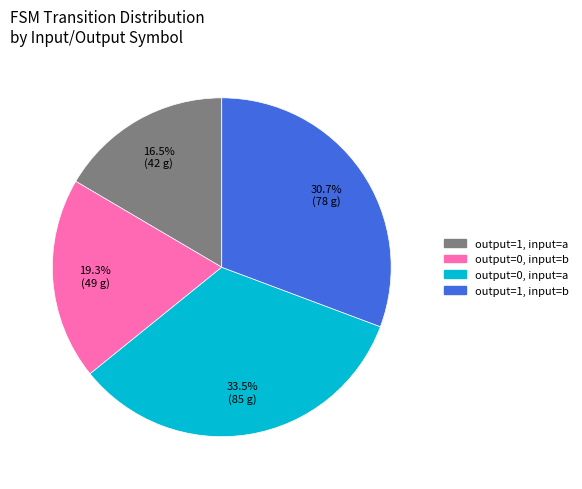

To the nearest percent, what is the difference between the largest and smallest slice percentages?

17%